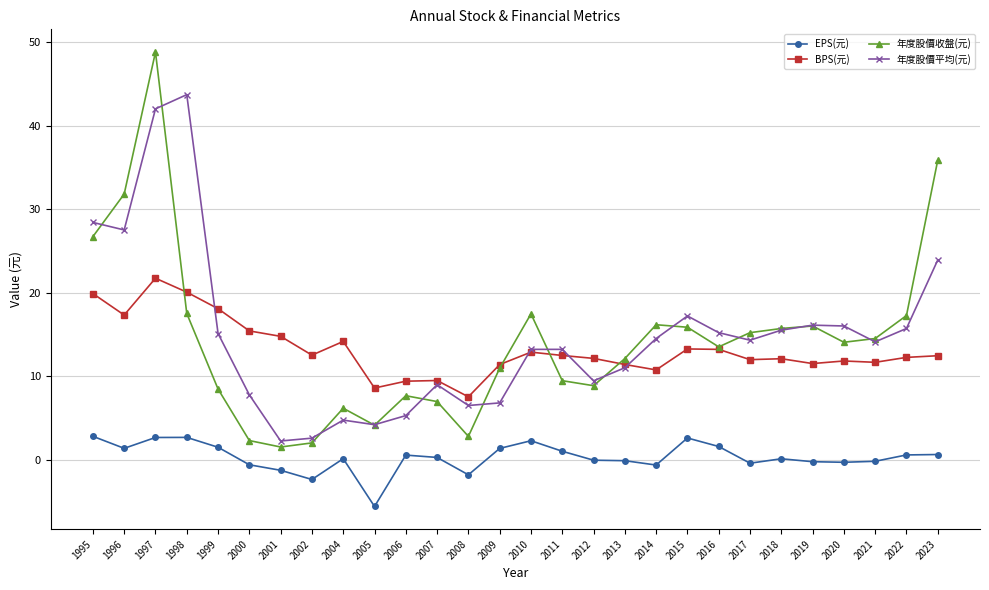

How many values in the 年度股價收盤(元) series exceed 14?

14